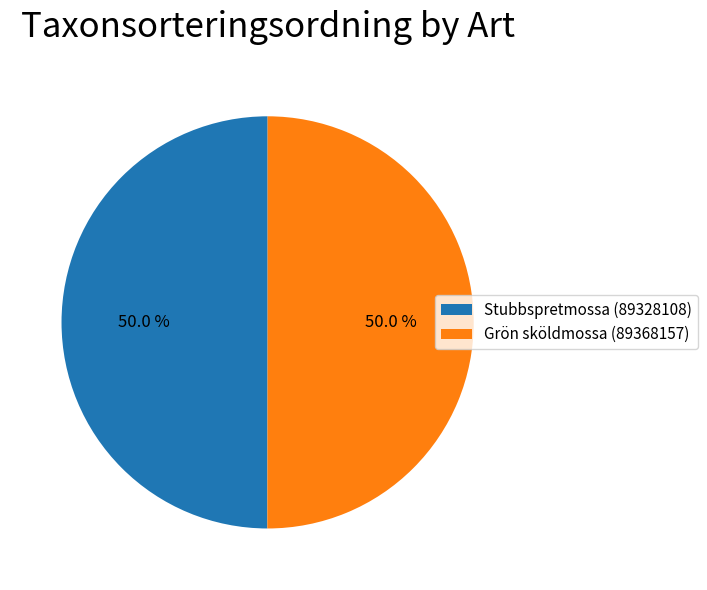

To the nearest percent, what percentage of the pie is Stubbspretmossa (89328108)?

50%